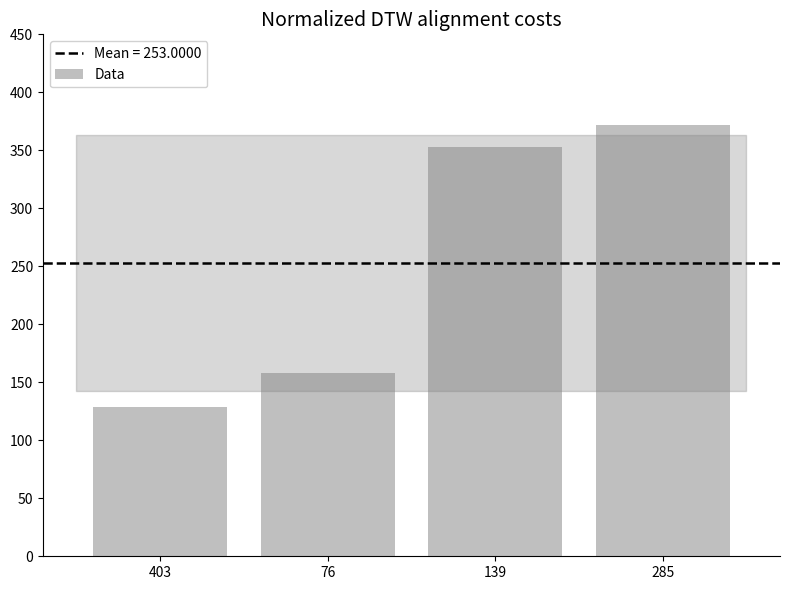

Reading right to left, transcribe all the data shown in this chart.

285=372	139=353	76=158	403=129